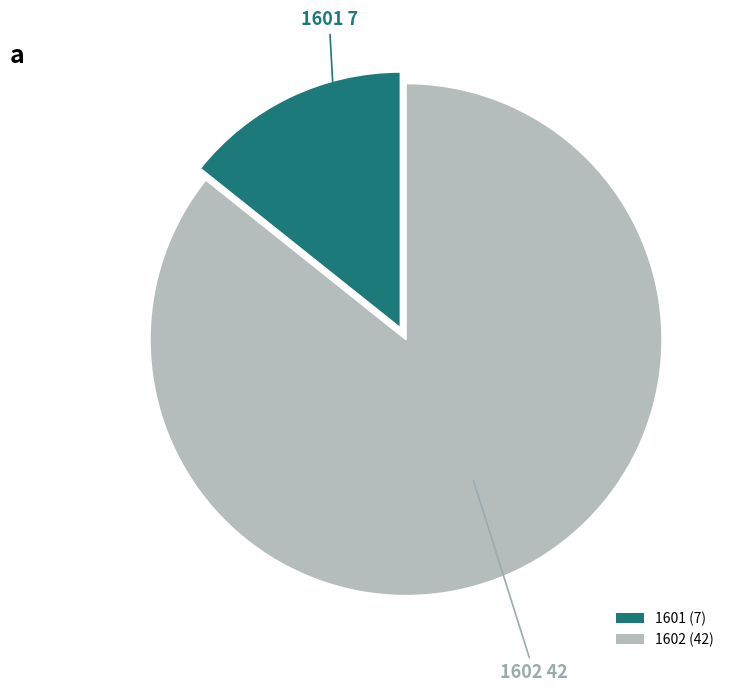

Which has a higher value, 1602 (42) or 1601 (7)?

1602 (42)